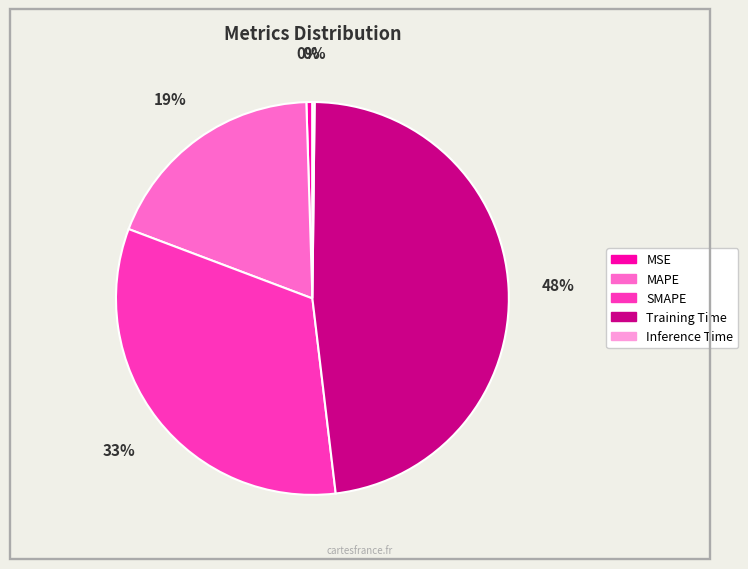

Which has a higher value, MSE or MAPE?

MAPE